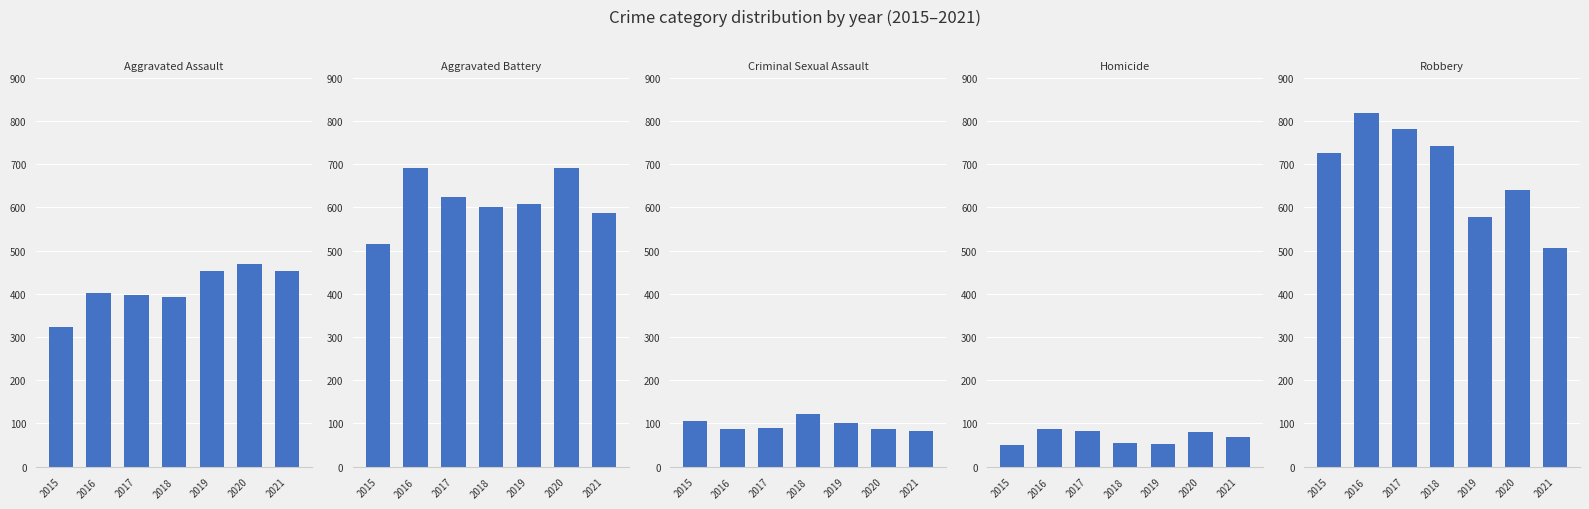

Reading left to right, what are all the values shown in this chart?

Aggravated Assault: 2015=323	2016=402	2017=396	2018=392	2019=452	2020=468	2021=452
Aggravated Battery: 2015=515	2016=691	2017=623	2018=600	2019=608	2020=691	2021=587
Criminal Sexual Assault: 2015=105	2016=87	2017=90	2018=123	2019=102	2020=88	2021=82
Homicide: 2015=50	2016=87	2017=82	2018=56	2019=53	2020=81	2021=69
Robbery: 2015=726	2016=819	2017=780	2018=741	2019=577	2020=639	2021=506